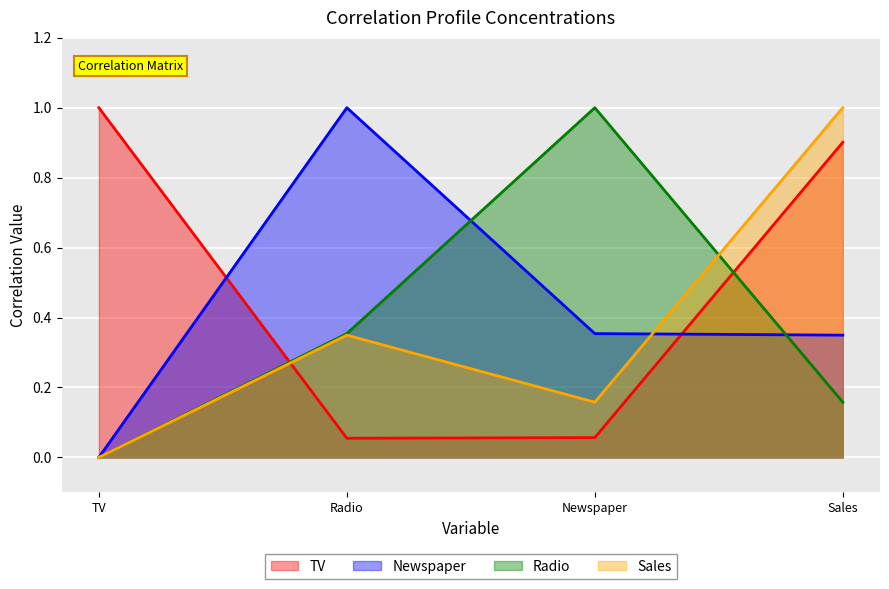

Is it true that Sales equals 0.5 at TV?

False